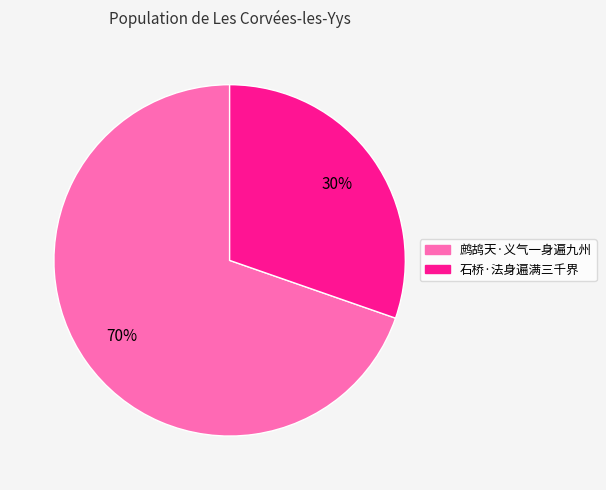

Rank the categories by value from highest to lowest.

鹧鸪天·义气一身遍九州, 石桥·法身遍满三千界